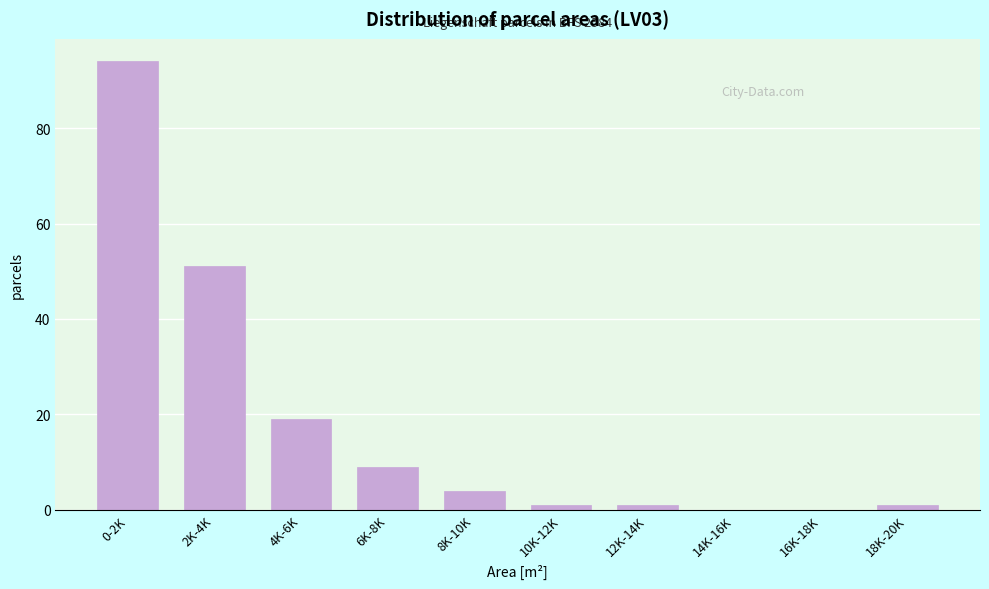

Reading left to right, what are all the values shown in this chart?

0-2K=94	2K-4K=51	4K-6K=19	6K-8K=9	8K-10K=4	10K-12K=1	12K-14K=1	14K-16K=0	16K-18K=0	18K-20K=1